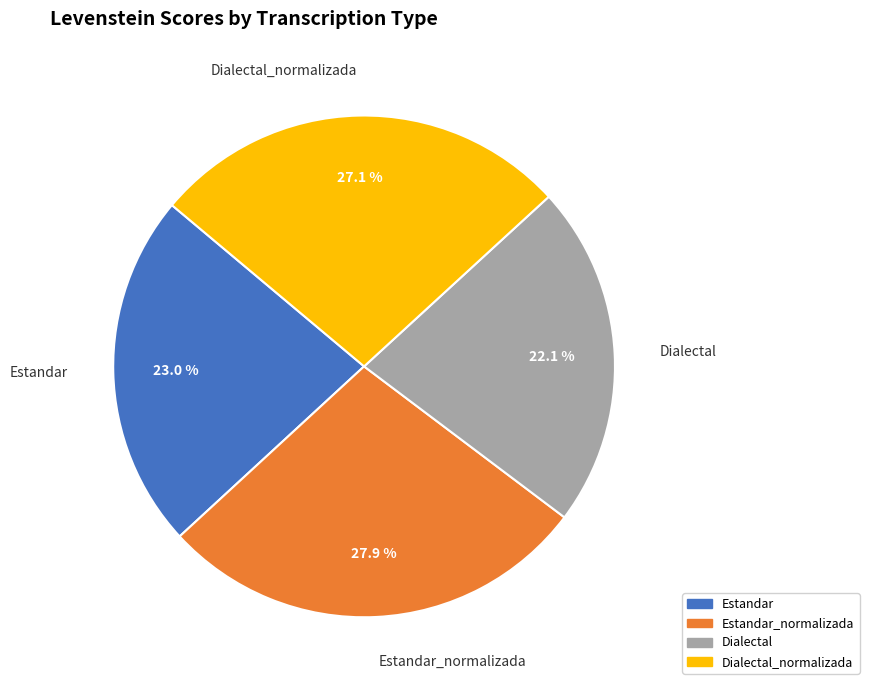

Does any single category account for the majority?

No